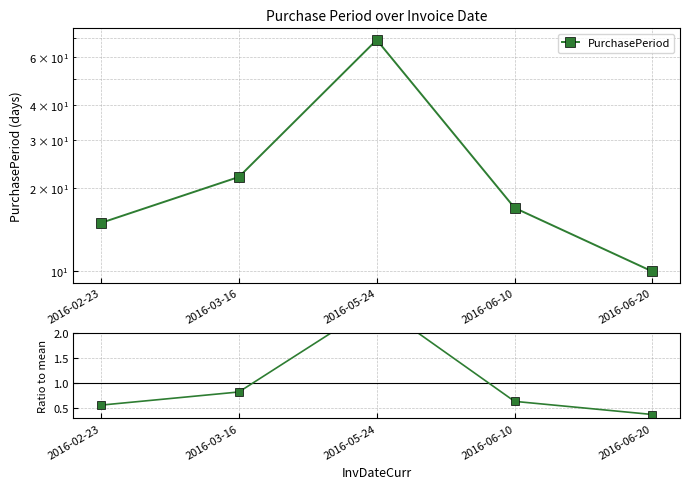

What is the value of the PurchasePeriod point at the 4th from the left?

17.0